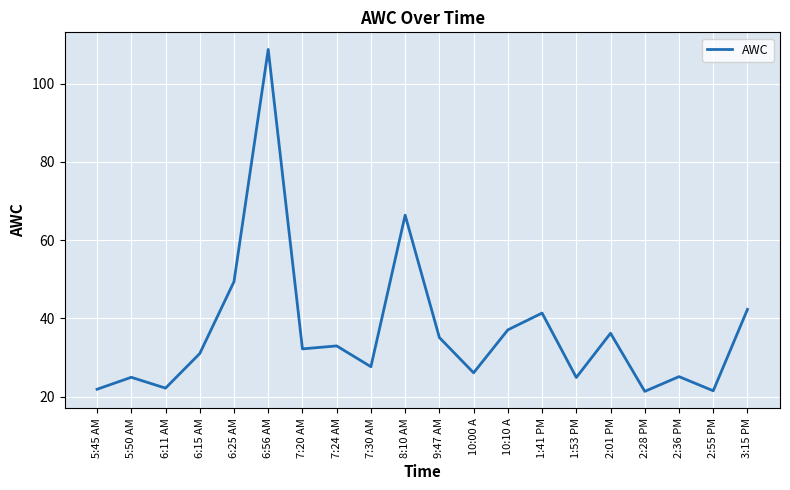

How many distinct data groups are displayed?

1